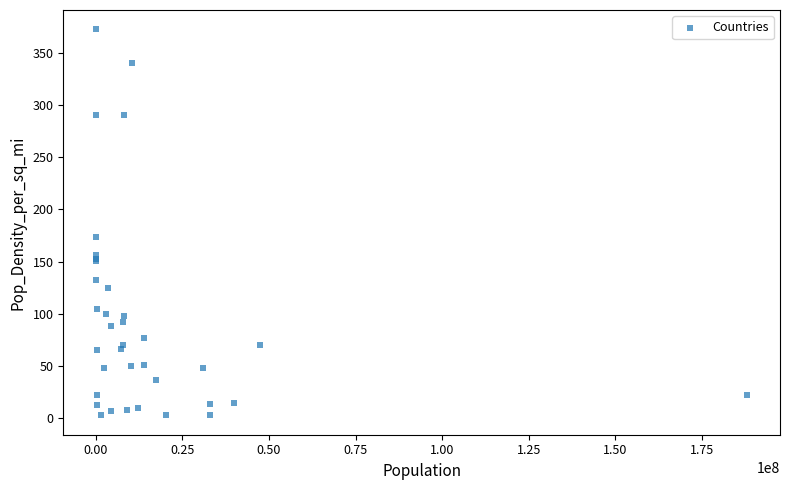

What Y value in the scatter plot is closest to 187?

173.4